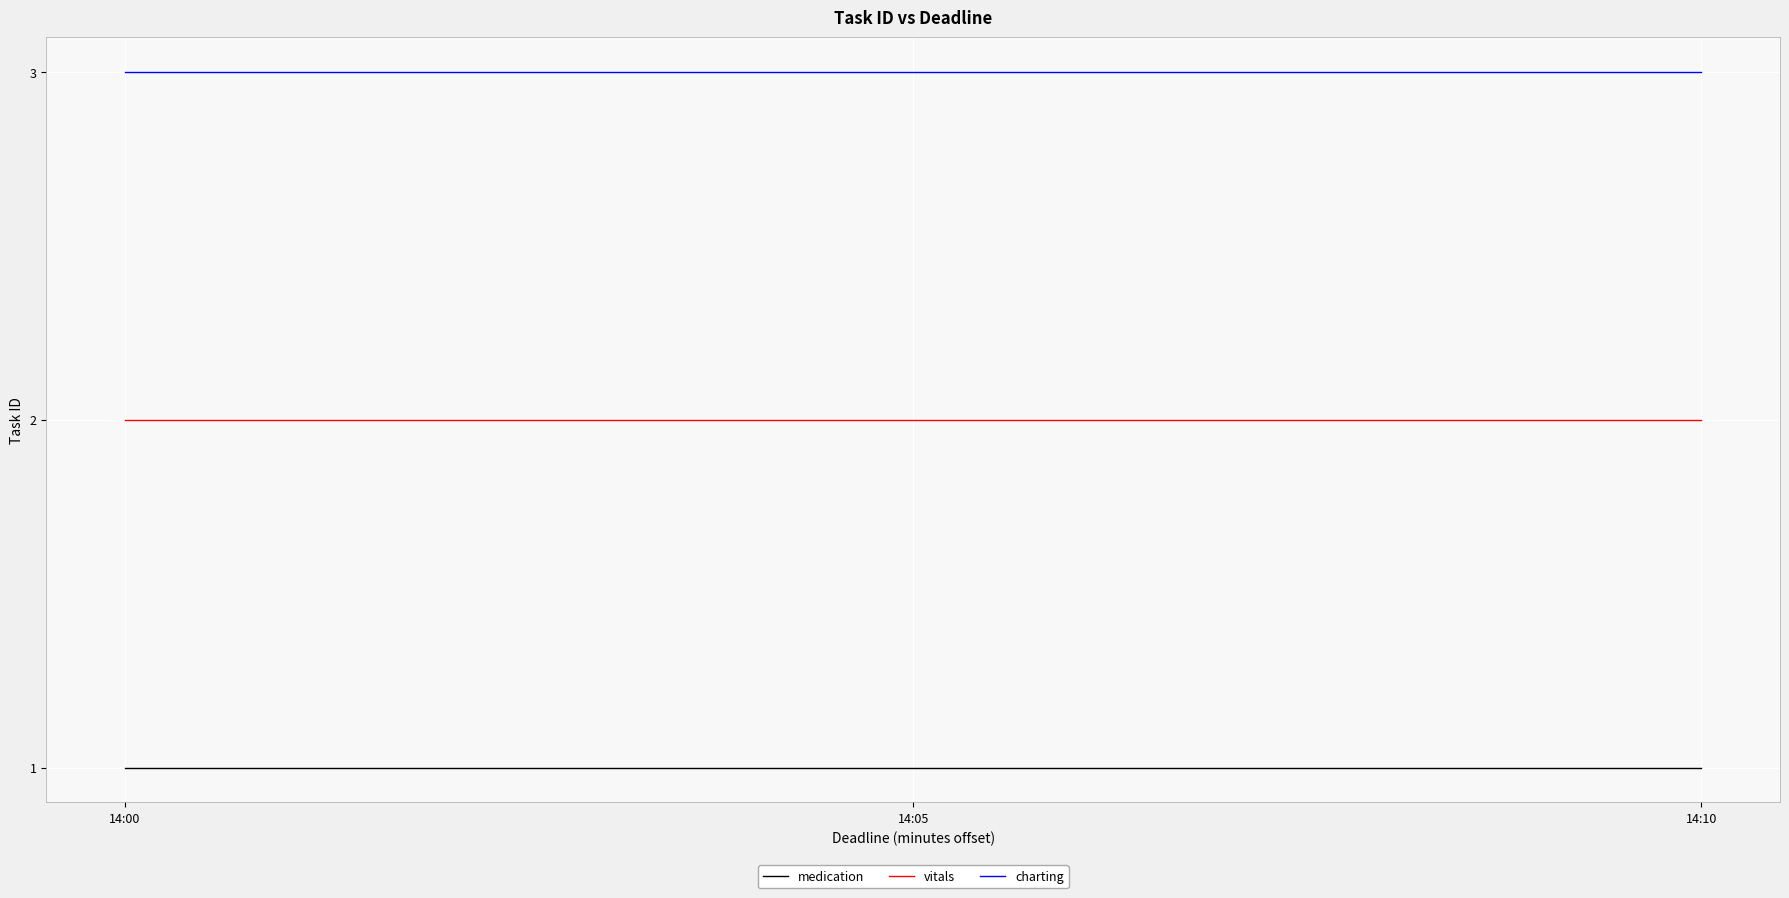

List the series in order of their overall mean, lowest first.

medication, vitals, charting